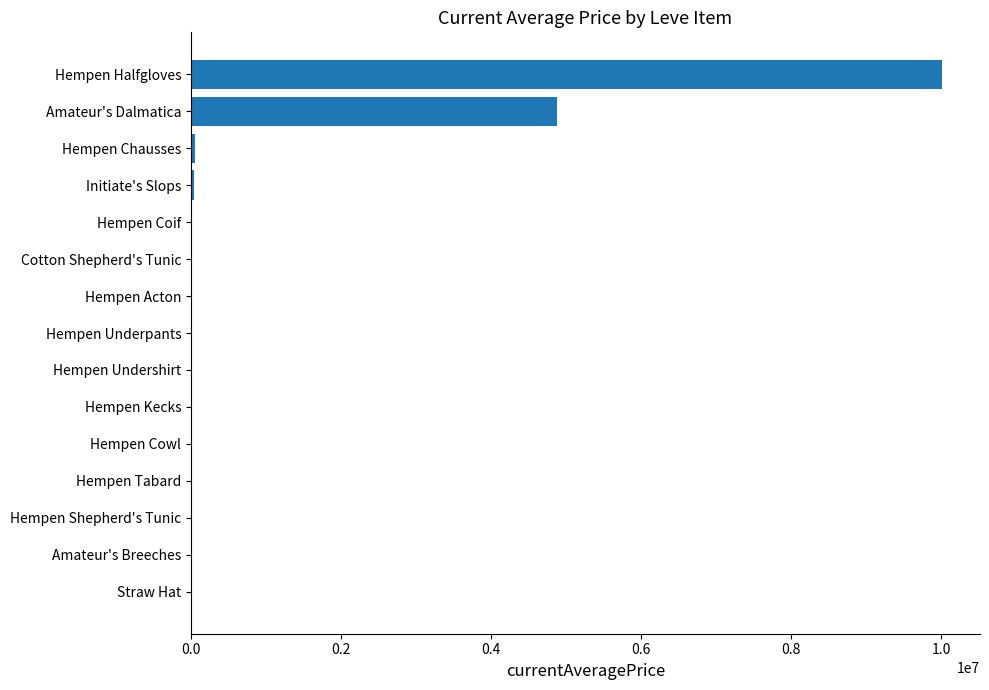

Where is the data nearest to the value 5009000?

Amateur's Dalmatica